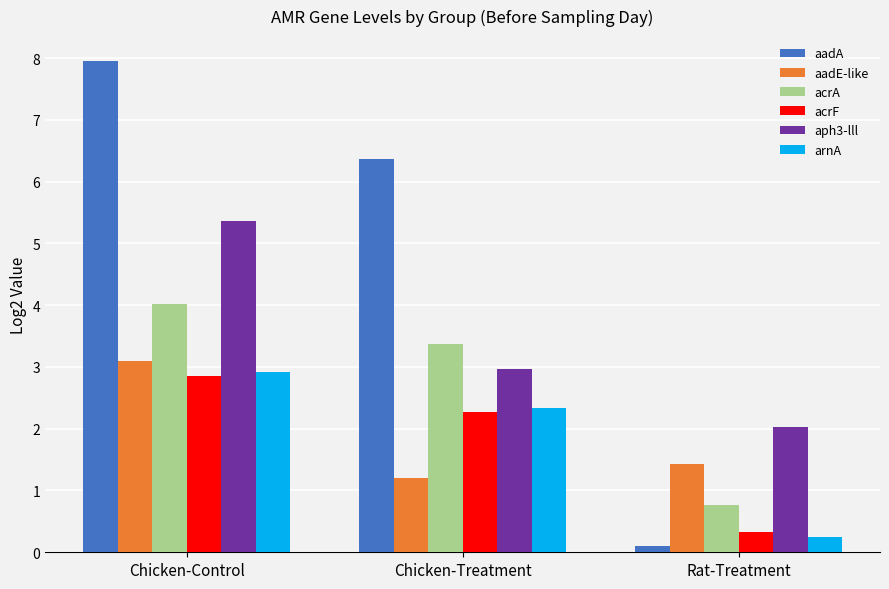

How many categories are shown in the chart?

3